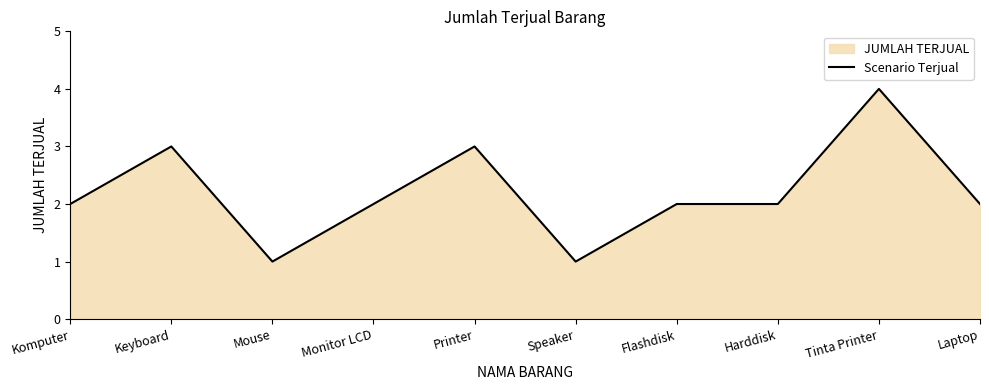

What is the smallest value displayed?

1